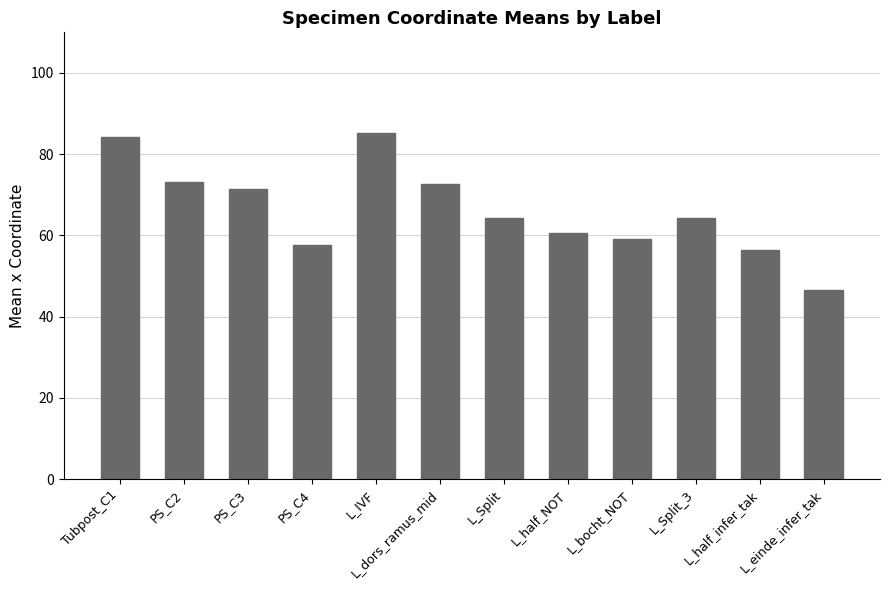

What is the difference between the values at PS_C3 and L_Split_3?

7.2